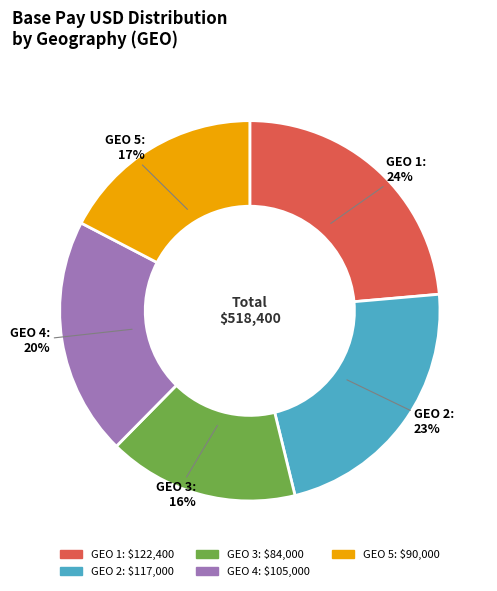

How many segments does this pie chart have?

5